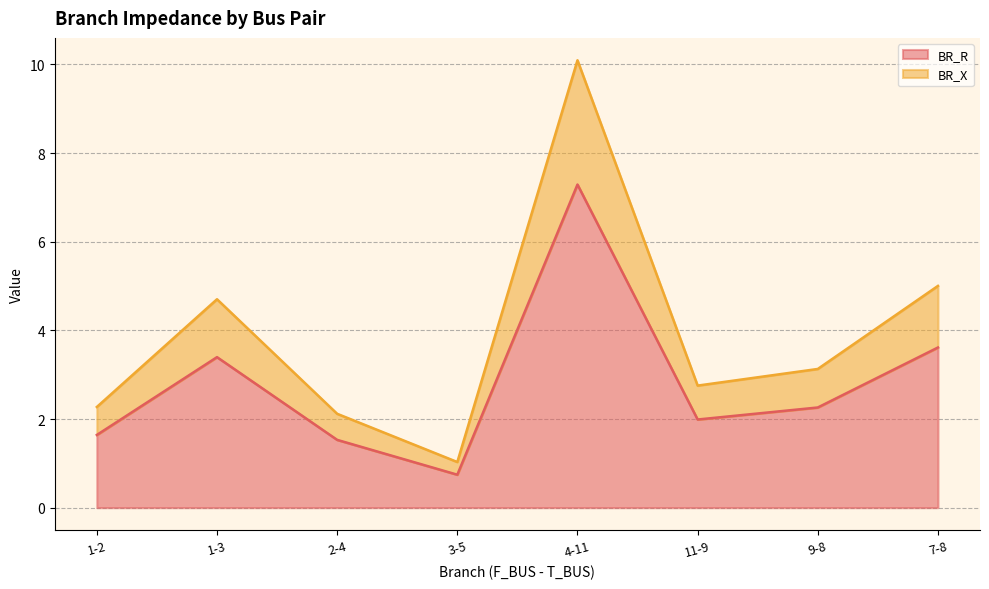

At 3-5, list the series in order from largest to smallest.

BR_X, BR_R